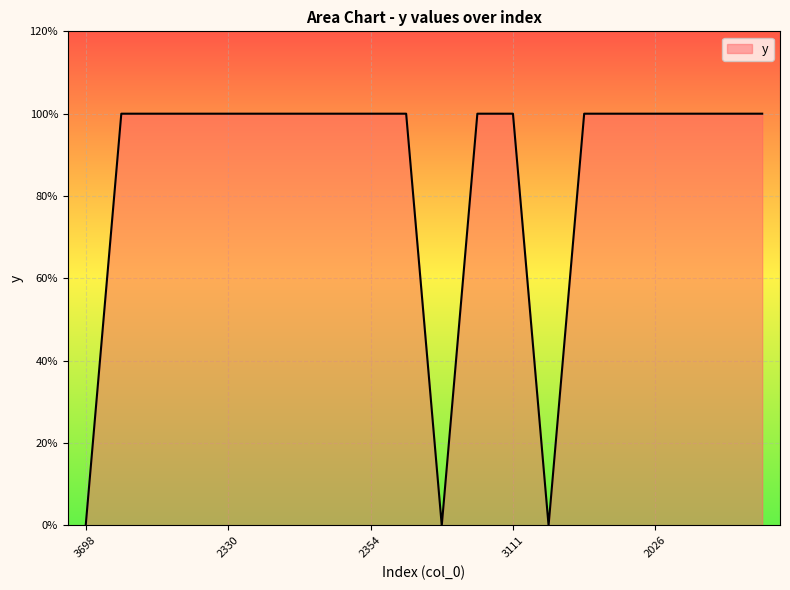

Does the chart display data point markers on the line(s)?

No